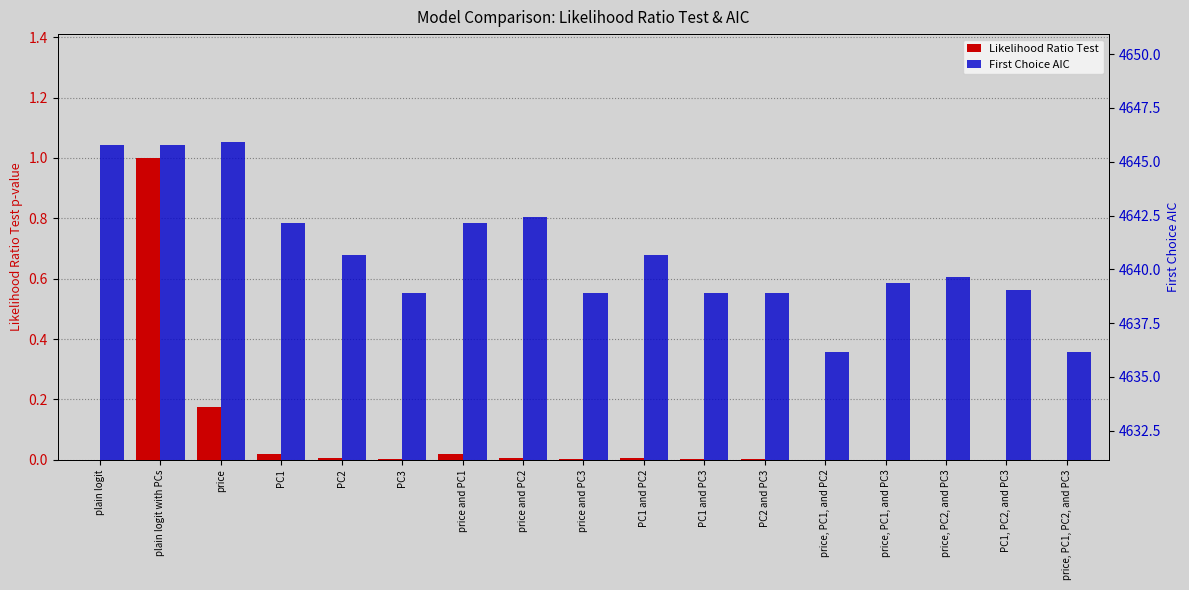

How many bars are there in total?

34